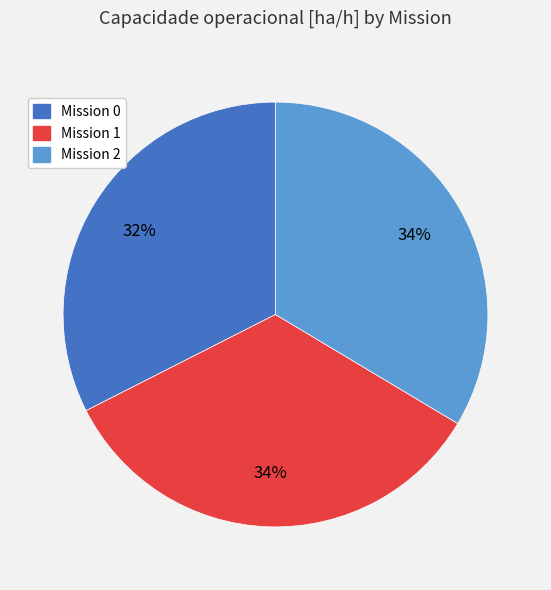

Is there any slice that represents more than half of the pie?

No